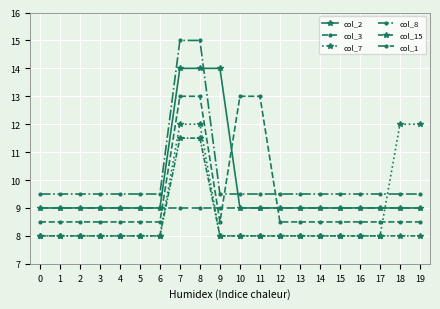

How many data points does each series have?

20